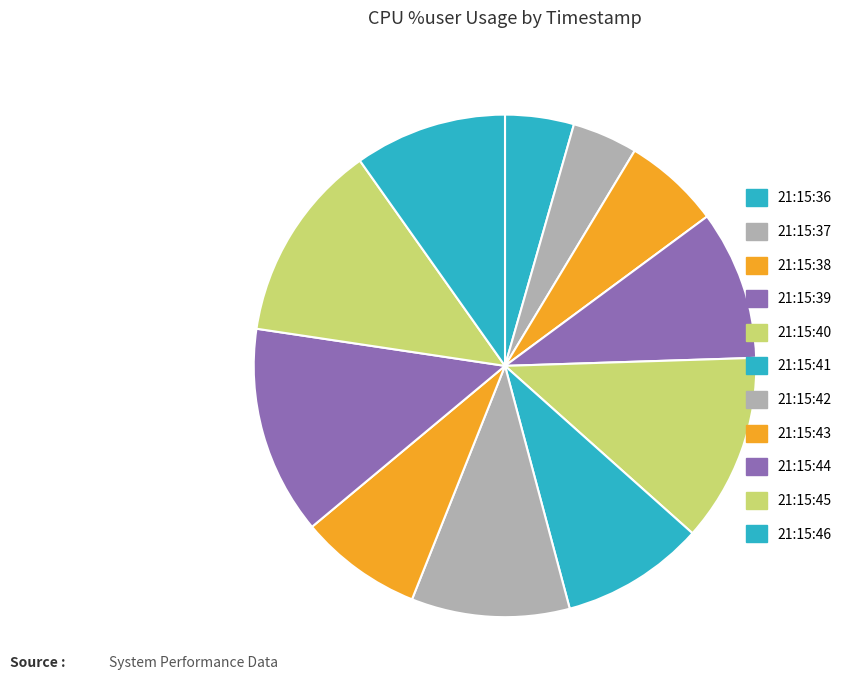

To the nearest percent, what portion does 21:15:45 represent?

13%